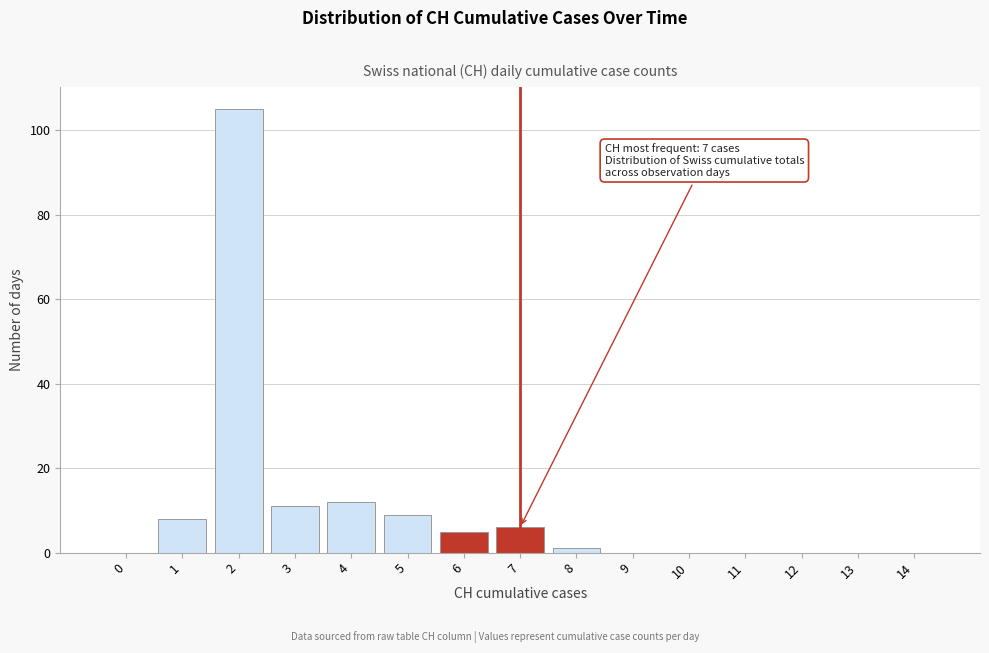

Reading left to right, what are all the values shown in this chart?

0=0	1=8	2=105	3=11	4=12	5=9	6=5	7=6	8=1	9=0	10=0	11=0	12=0	13=0	14=0